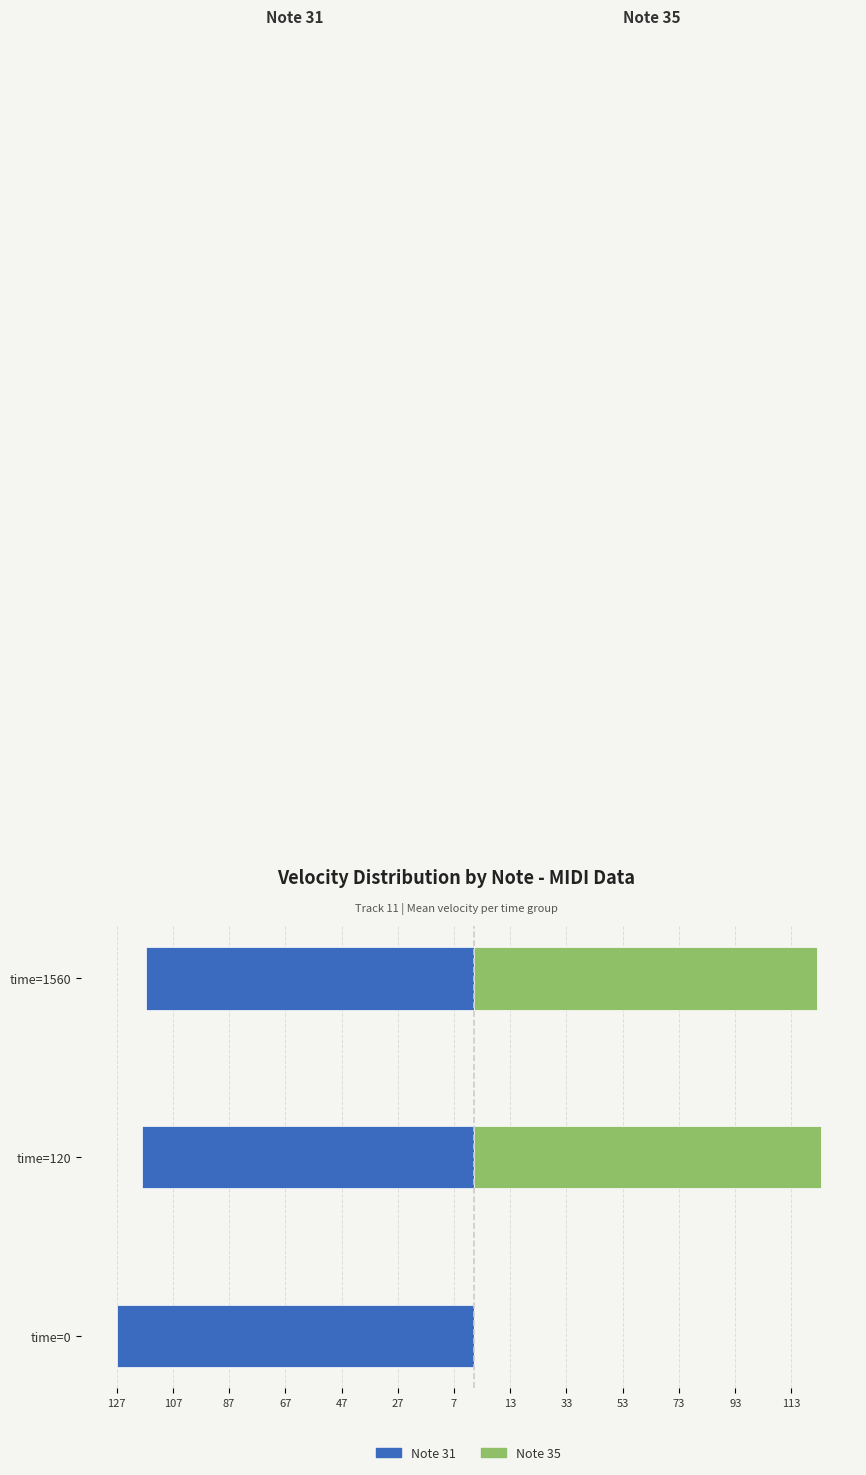

Rank the series at time=0 from lowest to highest value.

Note 31, Note 35